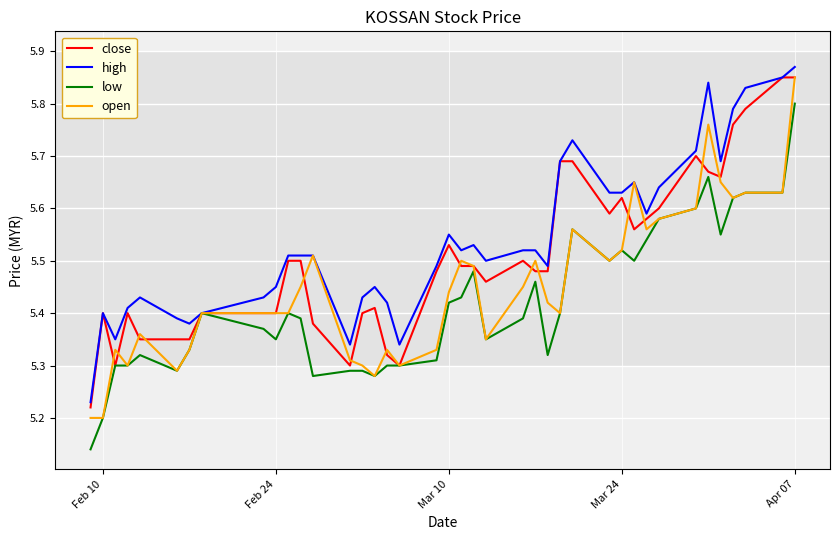

Which series has the widest spread of values?

low